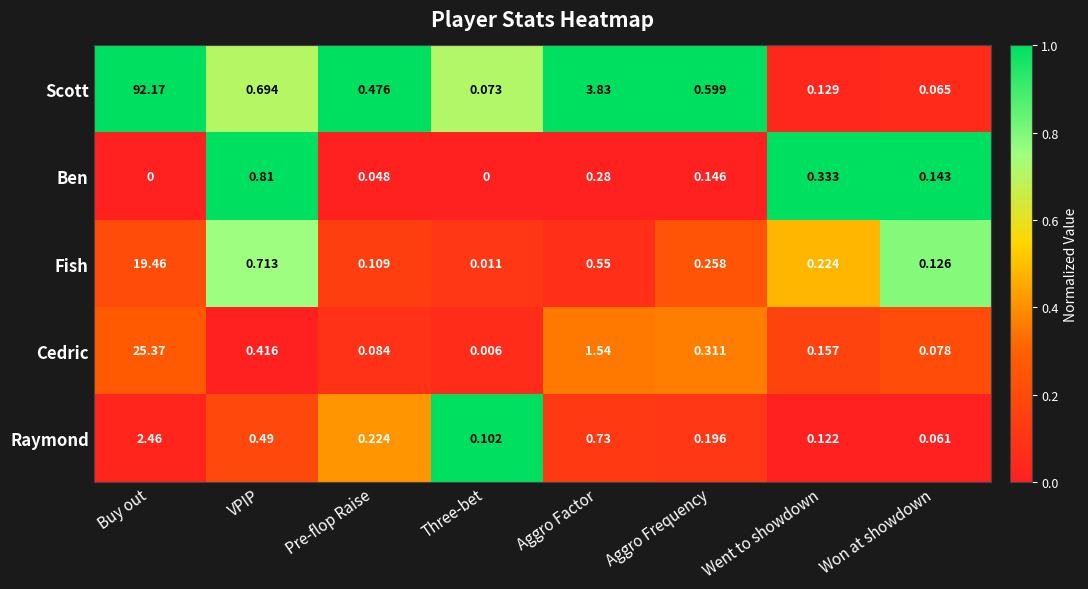

Which series has the largest total across all categories?

Scott